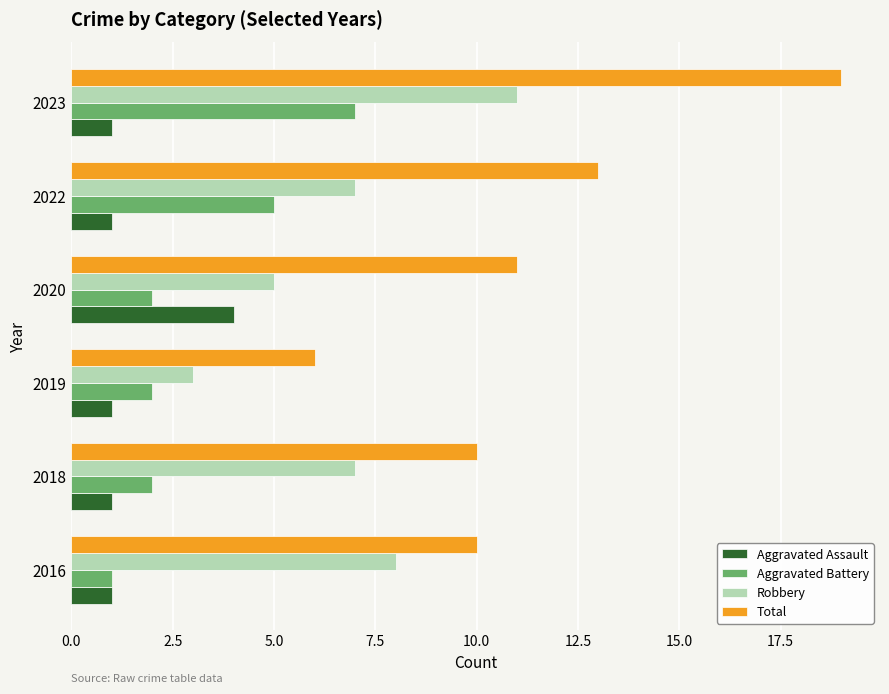

List the series in order of their overall mean, lowest first.

Aggravated Assault, Aggravated Battery, Robbery, Total